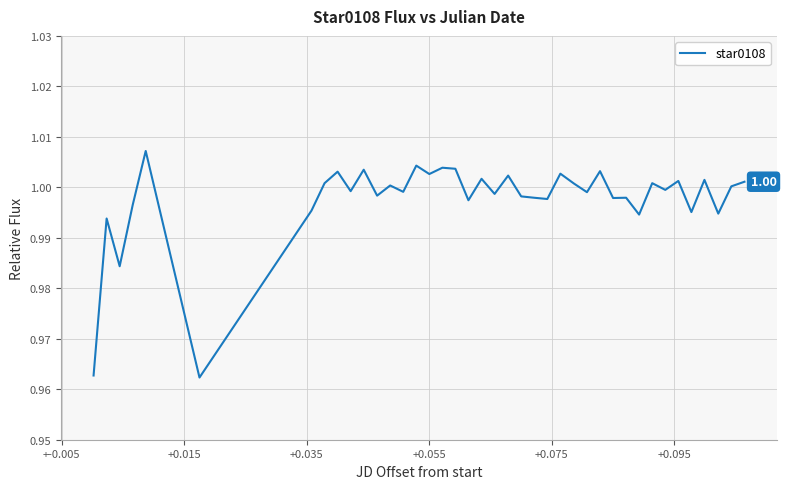

Does the chart have visible grid lines?

Yes